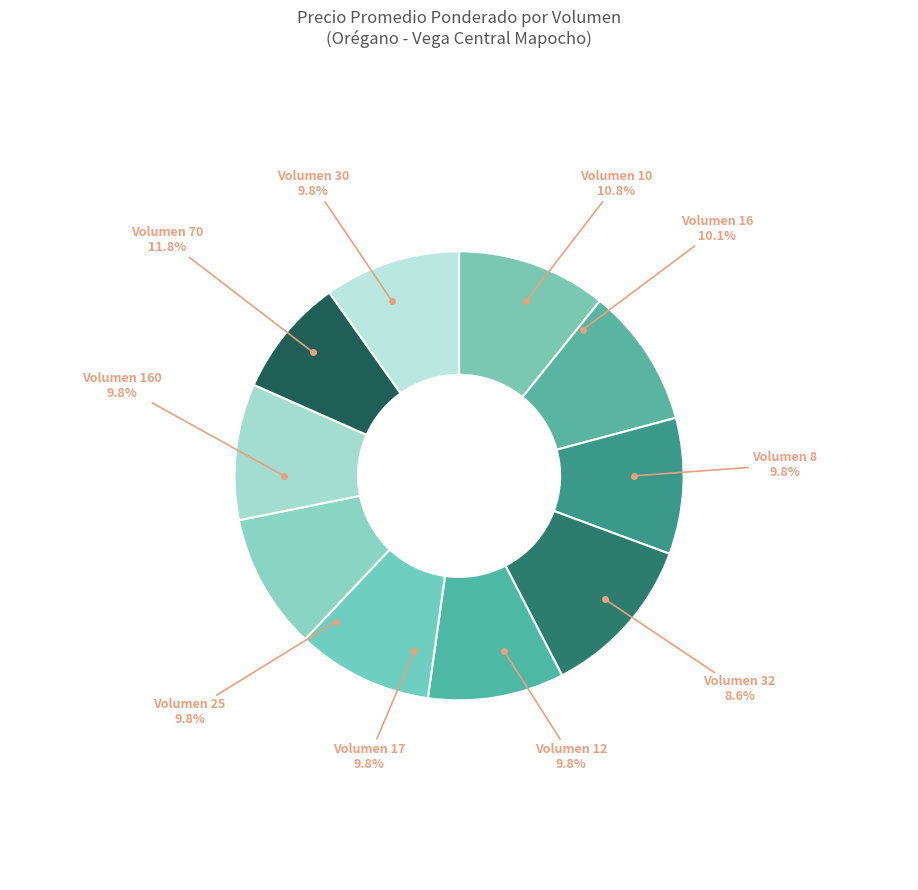

To the nearest percent, what portion does 17 represent?

10%